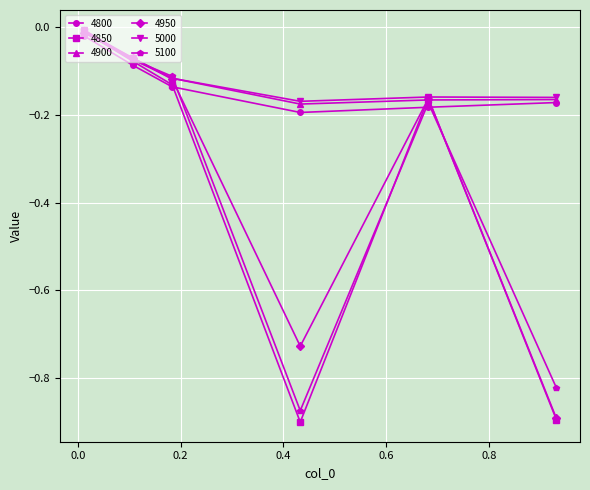

True or false: 4850 has more than 1 interior local peaks.

False